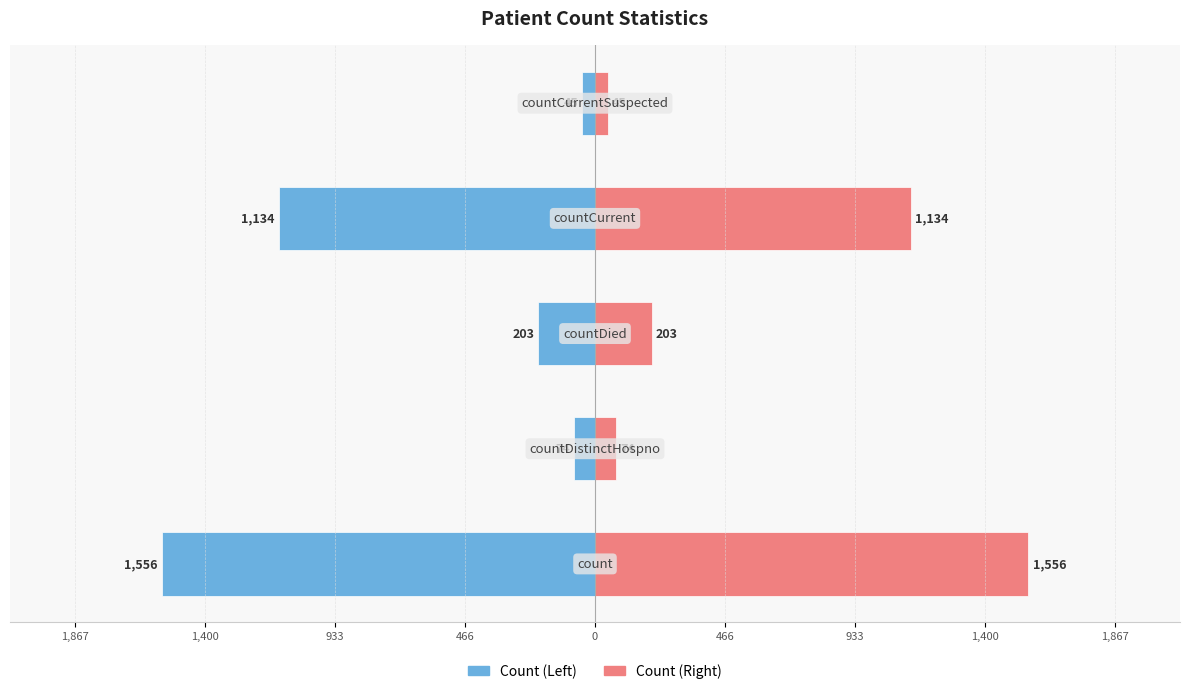

How many series are shown in this chart?

2